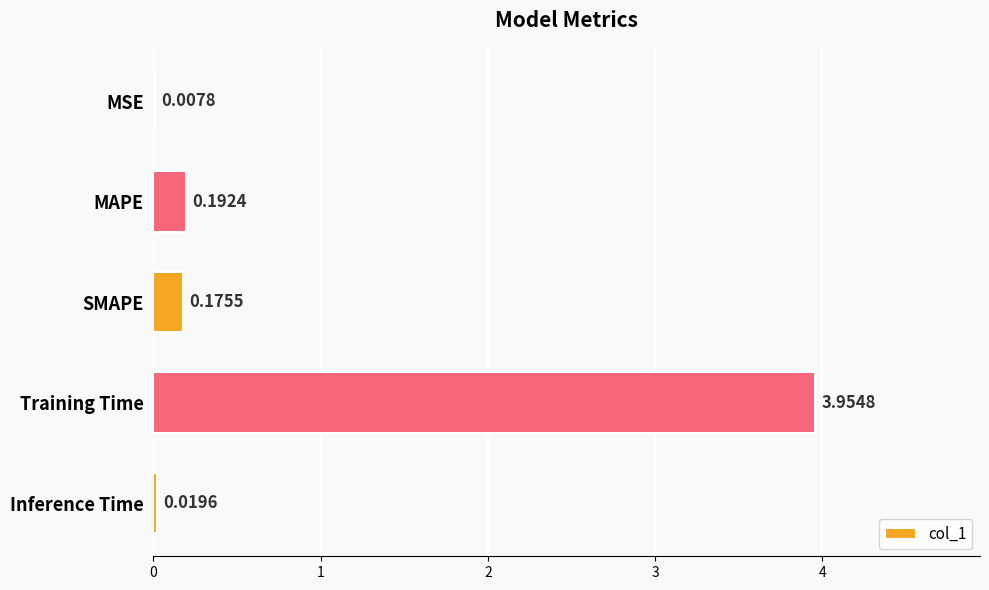

At which category does the chart reach its peak across all series?

Training Time